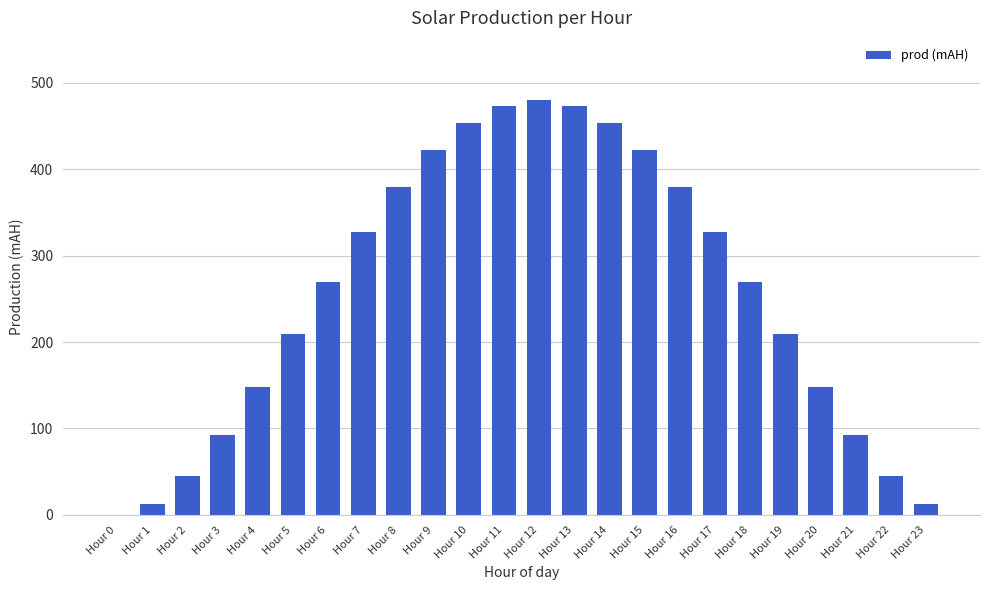

How many data points does each series have?

24